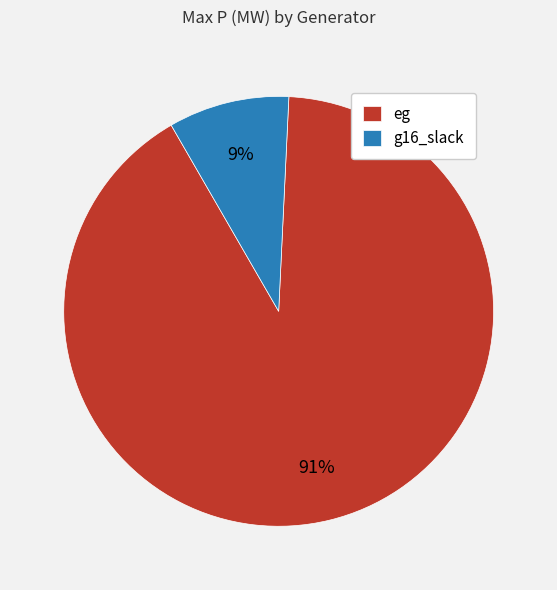

Combined, do g16_slack and eg account for over 50%?

Yes